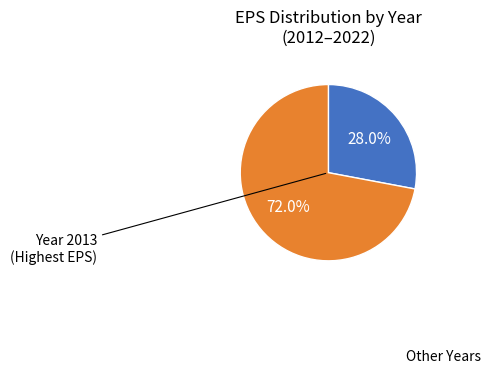

Is there a majority slice in this chart?

Yes